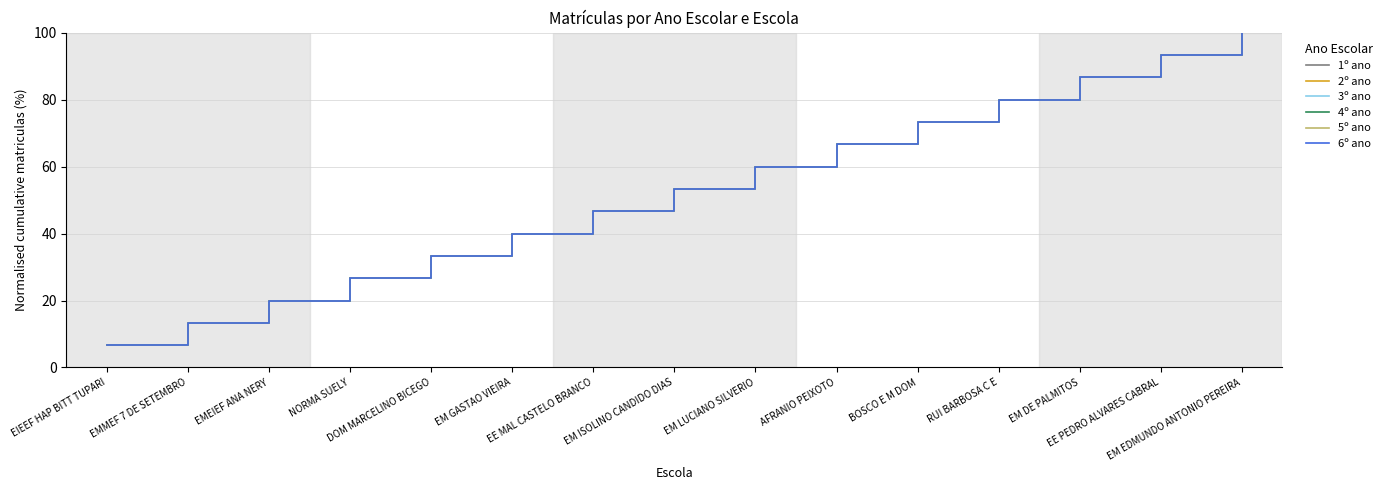

Which series has the largest total across all categories?

1º ano